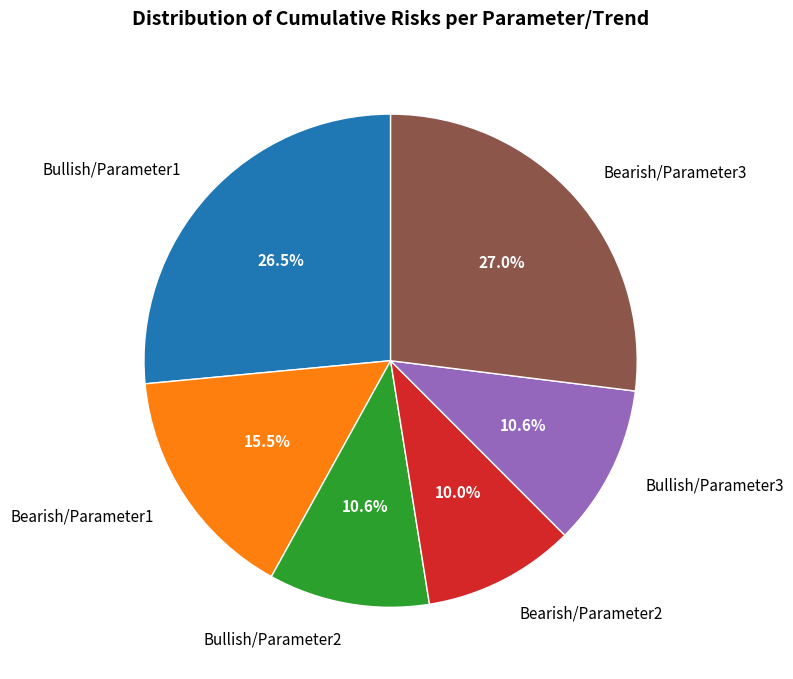

How many segments does this pie chart have?

6